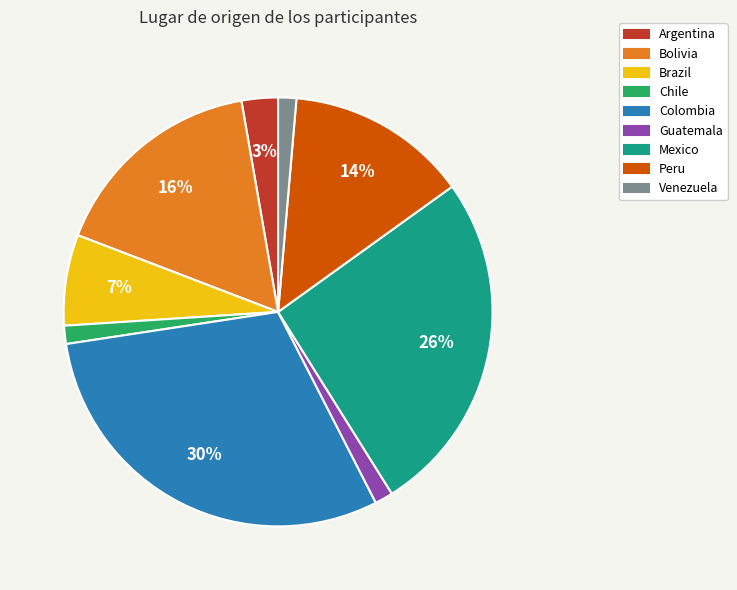

Does any single category account for the majority?

No